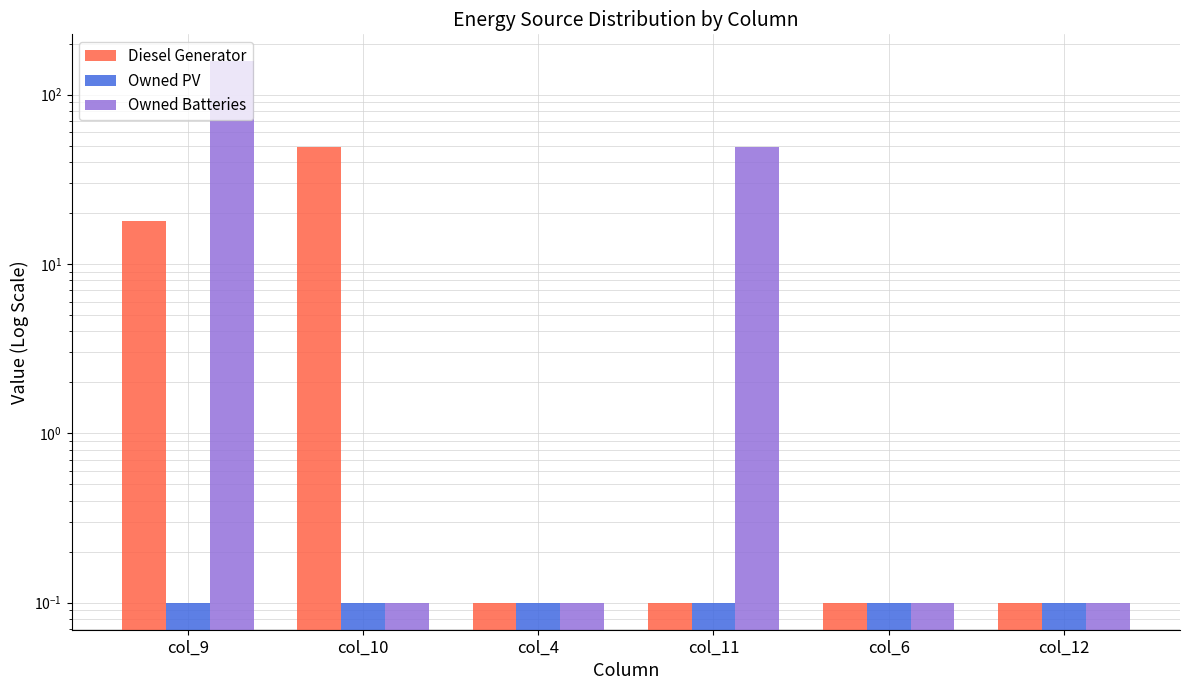

What is the difference between the Diesel Generator values at col_9 and col_12?

17.9